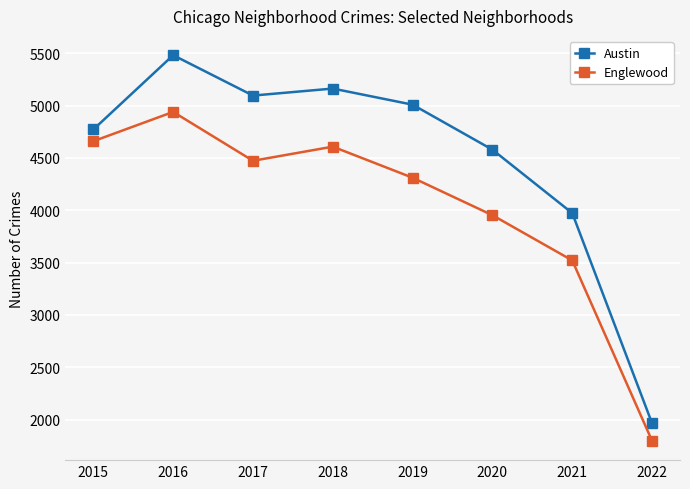

Reading right to left, transcribe all the data shown in this chart.

Austin: 2022=1964	2021=3972	2020=4578	2019=5008	2018=5162	2017=5095	2016=5481	2015=4771
Englewood: 2022=1796	2021=3520	2020=3952	2019=4310	2018=4607	2017=4472	2016=4939	2015=4659